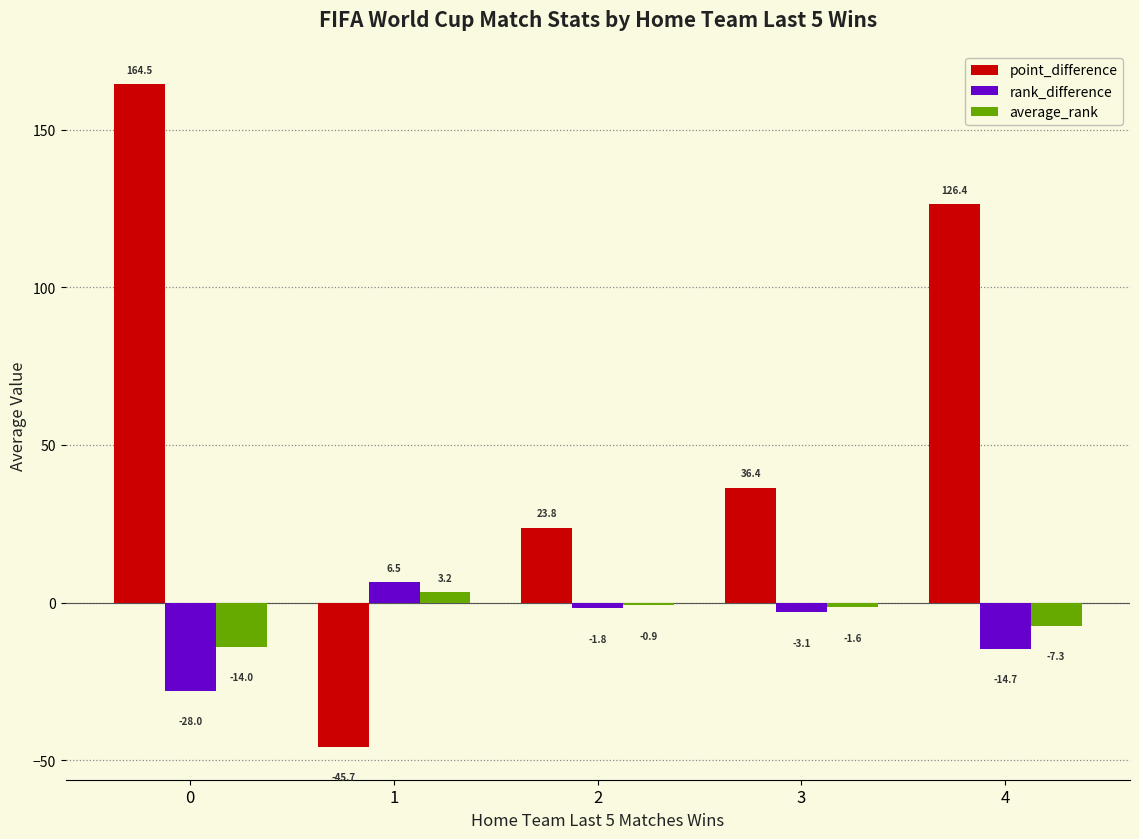

How many data points in point_difference are above 36?

3